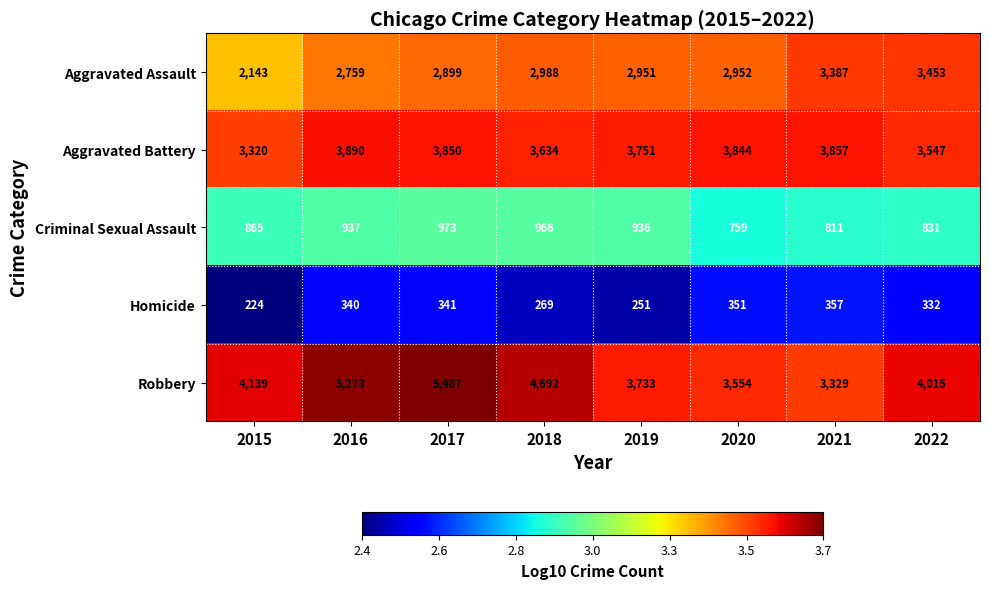

Which series has the largest total across all categories?

Robbery